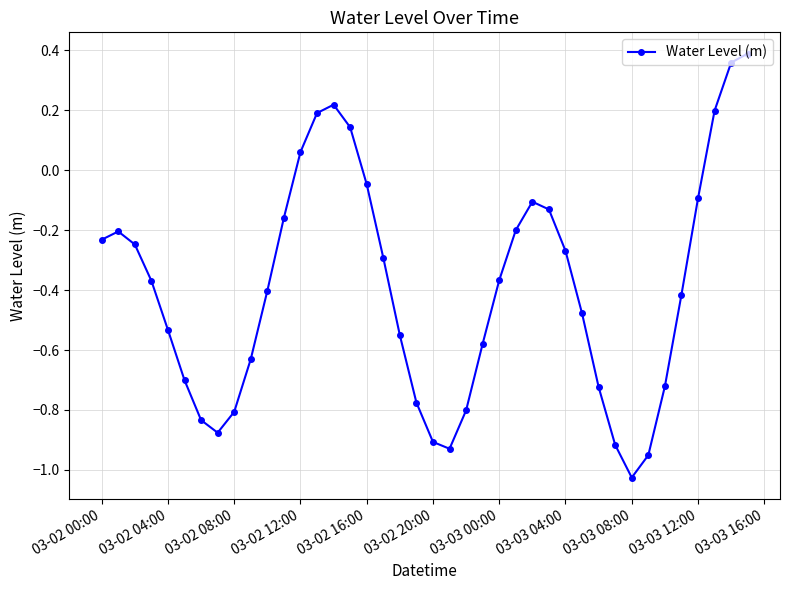

How many interior local peaks (higher than both neighbors) does the data have?

3